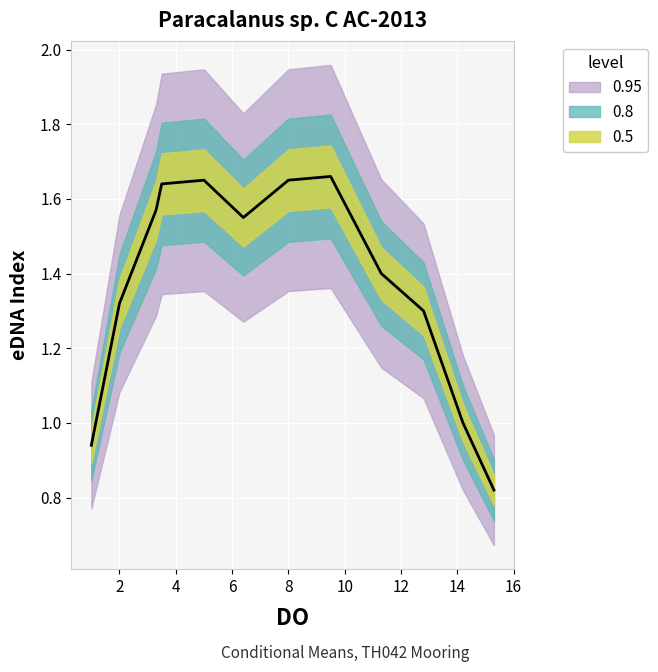

Where is the data nearest to the value 1?

14.2